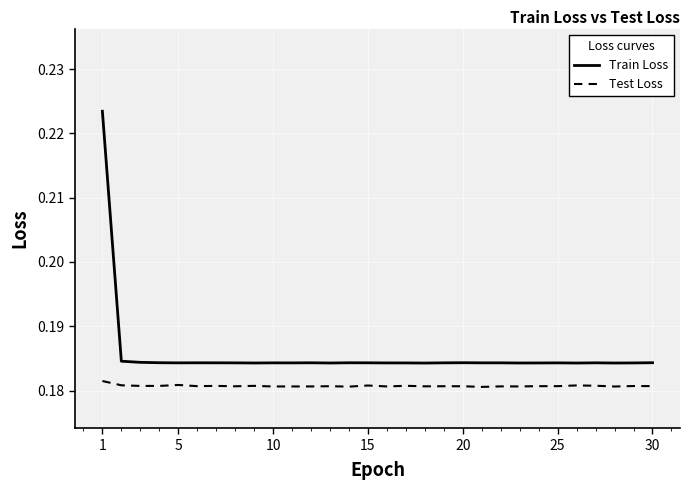

Which series has the widest spread of values?

Train Loss